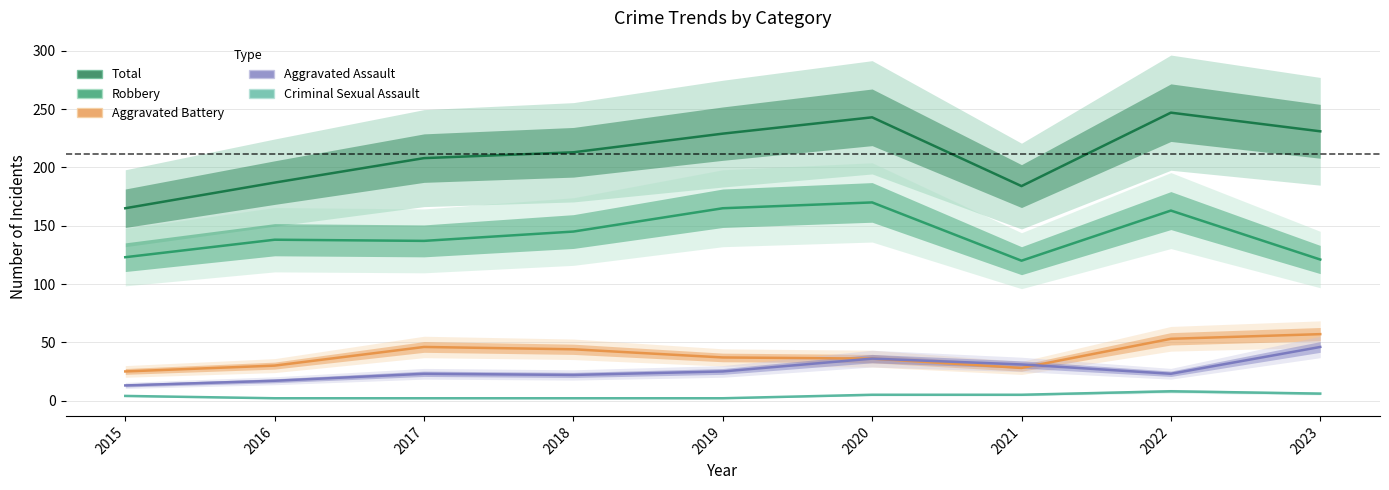

True or false: Total has more than 1 interior local peaks.

True